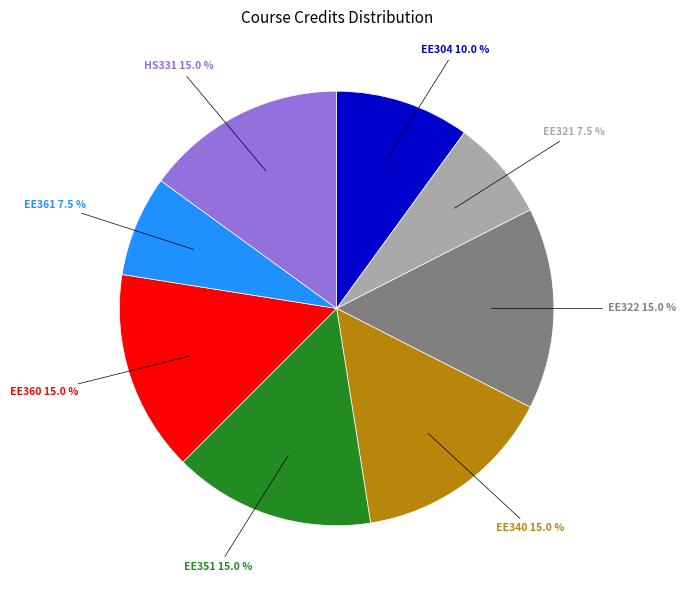

Is there any slice that represents more than half of the pie?

No